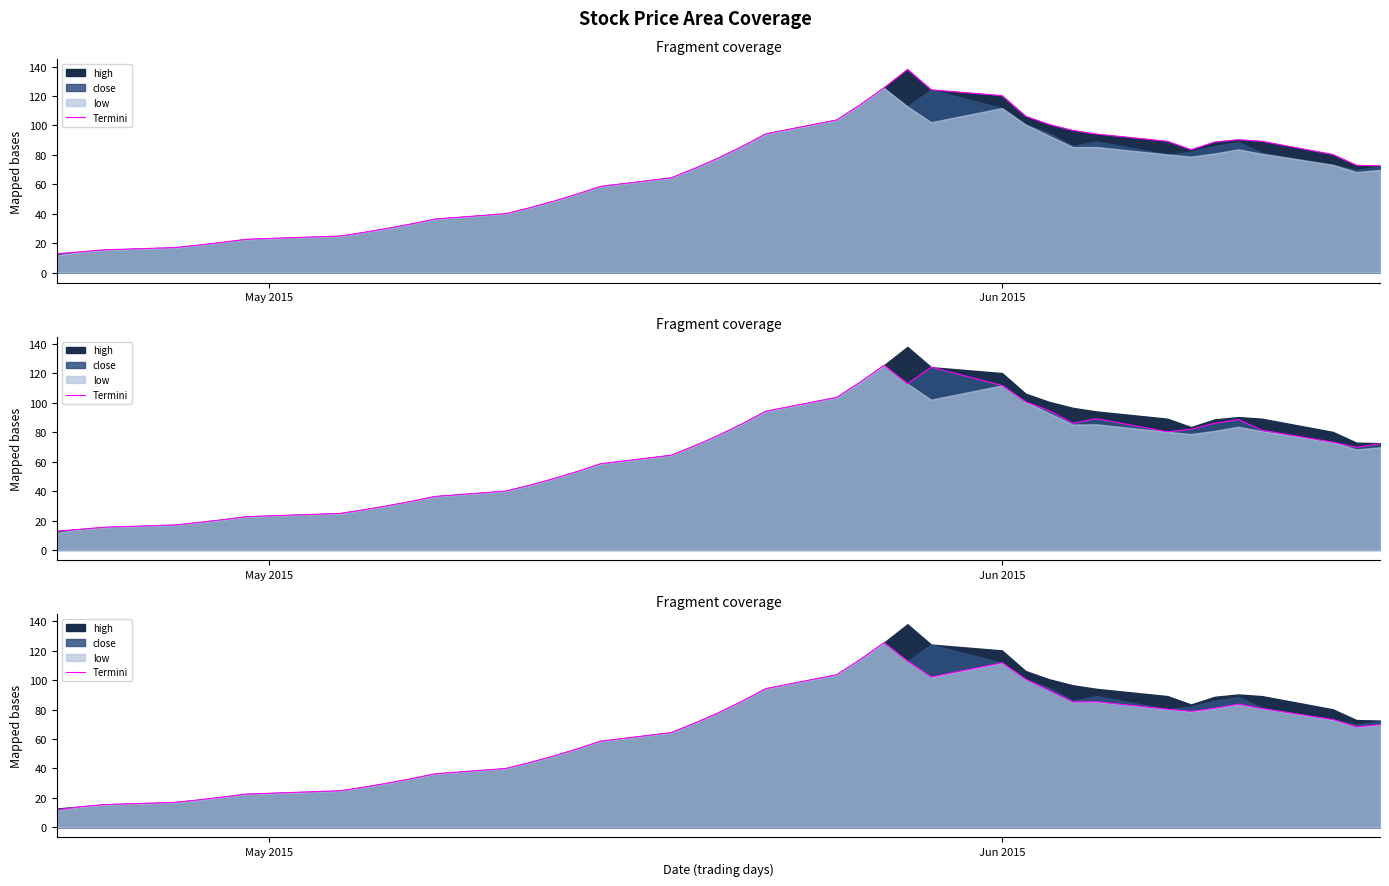

What is the average value?

64.0